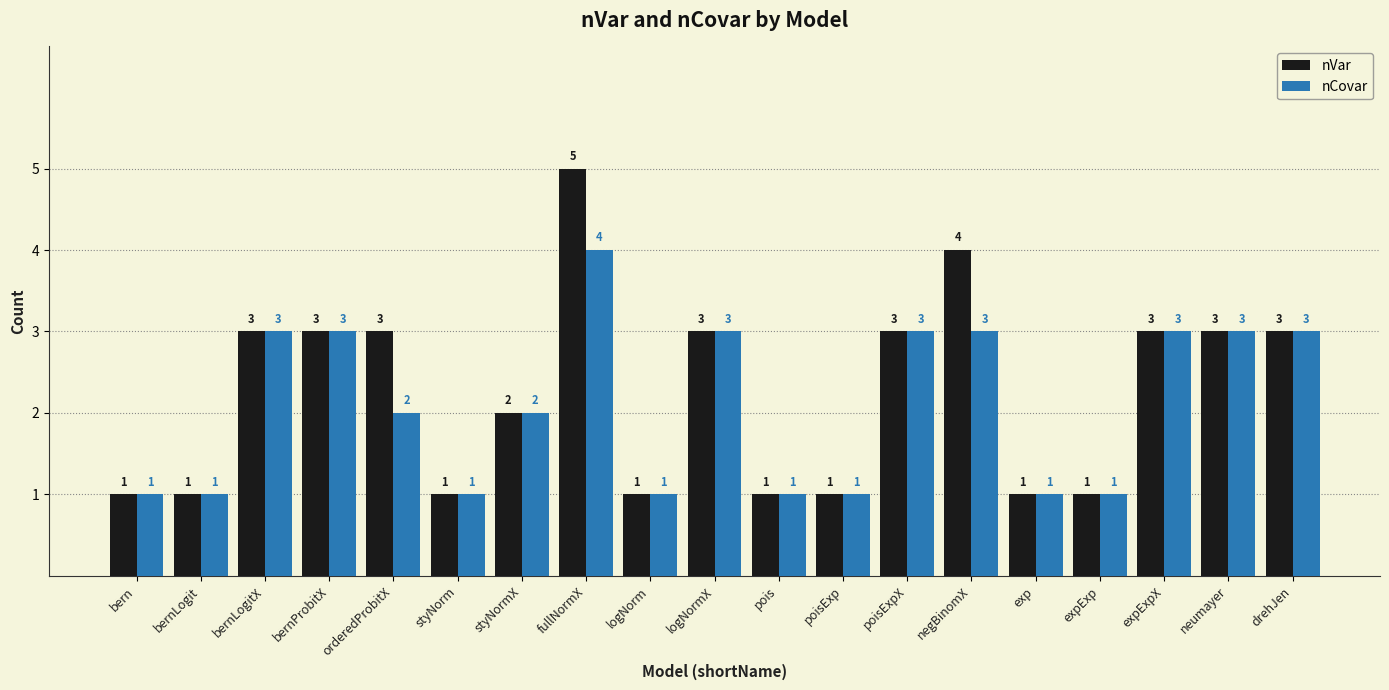

Reading right to left, extract all data points from this chart.

nVar: 3	3	3	1	1	4	3	1	1	3	1	5	2	1	3	3	3	1	1
nCovar: 3	3	3	1	1	3	3	1	1	3	1	4	2	1	2	3	3	1	1